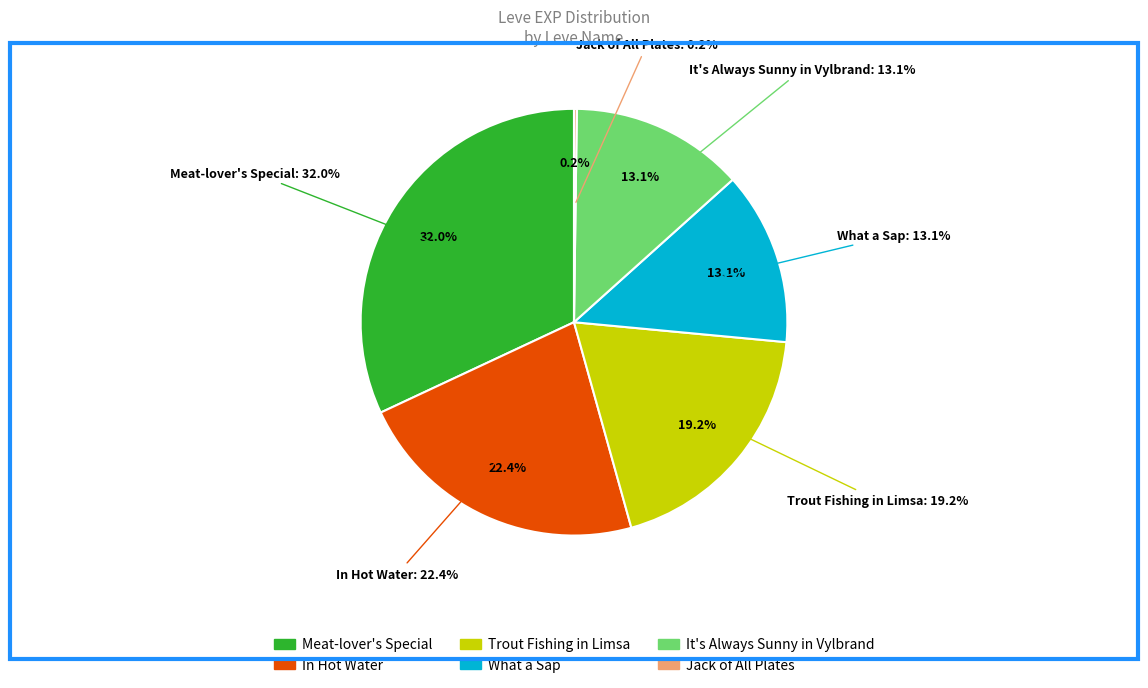

To the nearest percent, what percentage of the pie is It's Always Sunny in Vylbrand?

13%